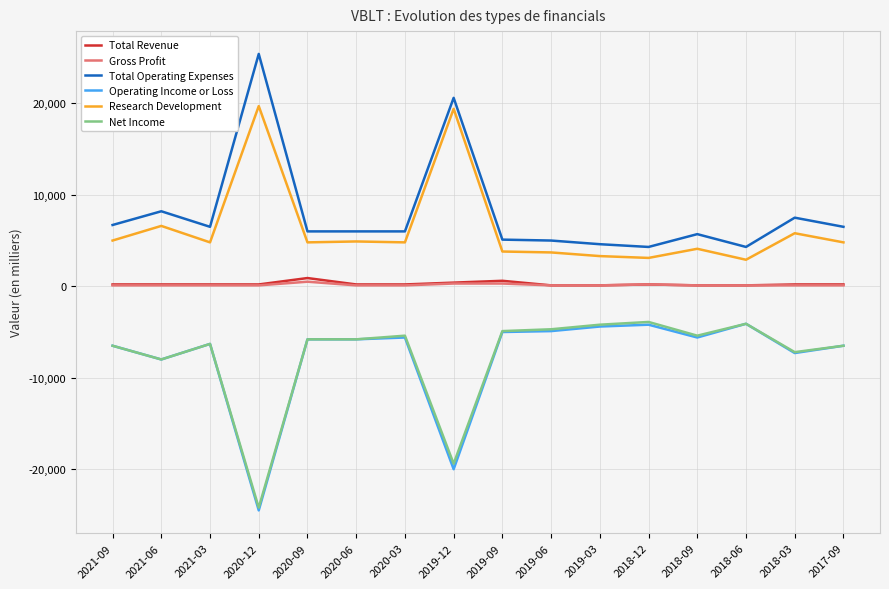

How many distinct data groups are displayed?

6